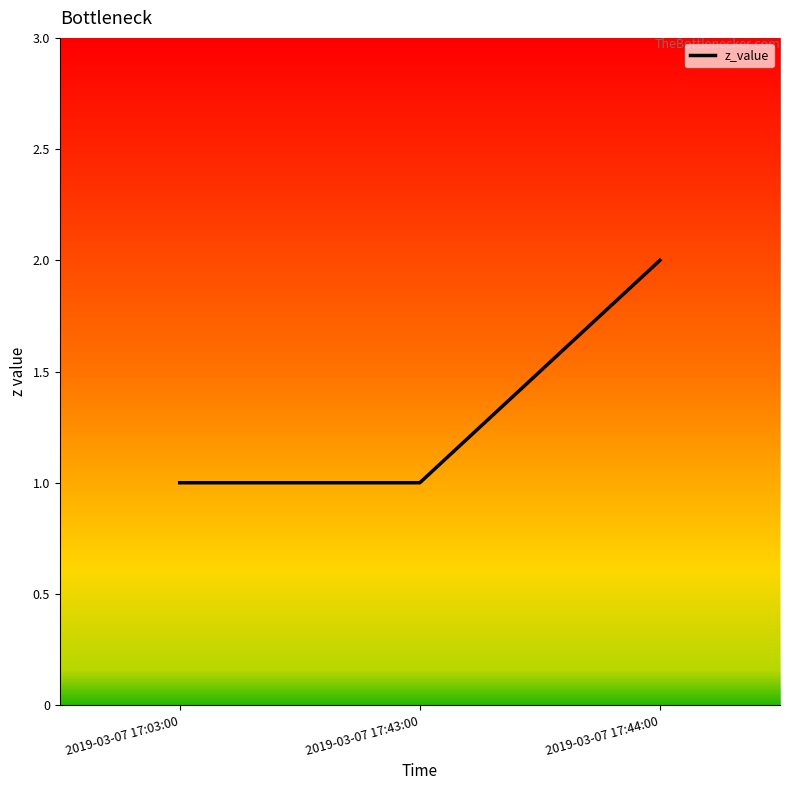

What is the change in value from 2019-03-07 17:03:00 to 2019-03-07 17:44:00?

+1